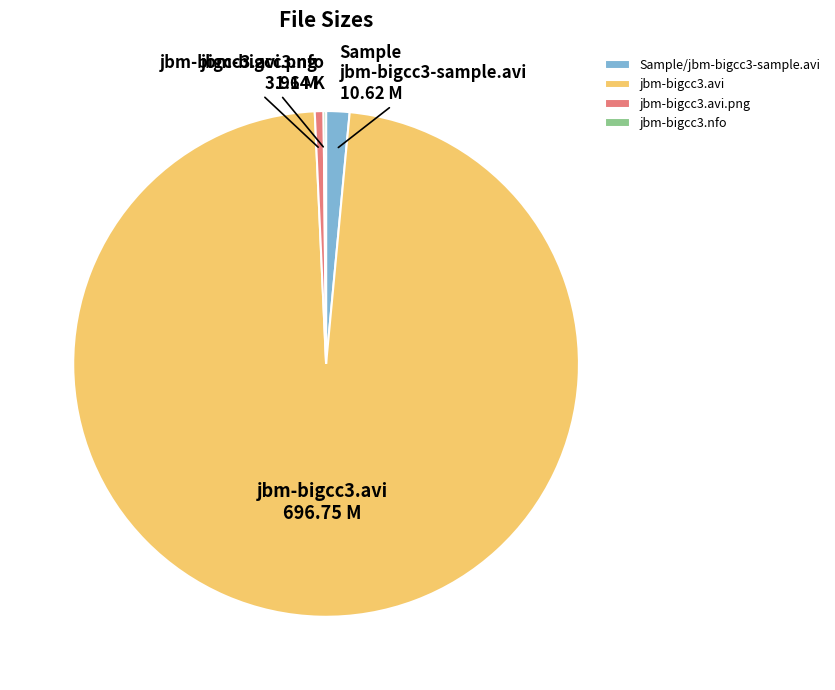

Approximately how many times larger is the value at Sample/jbm-bigcc3-sample.avi compared to jbm-bigcc3.avi.png?

2.7